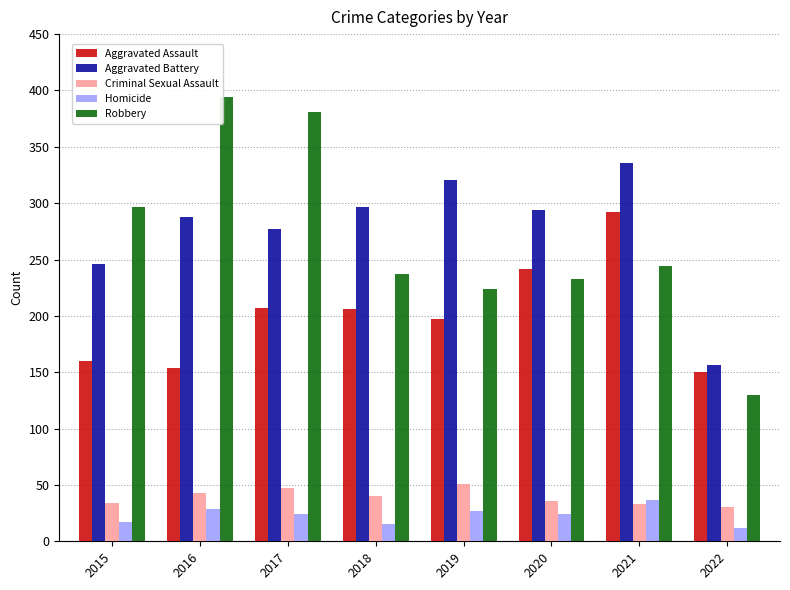

Does the chart contain any negative values?

No